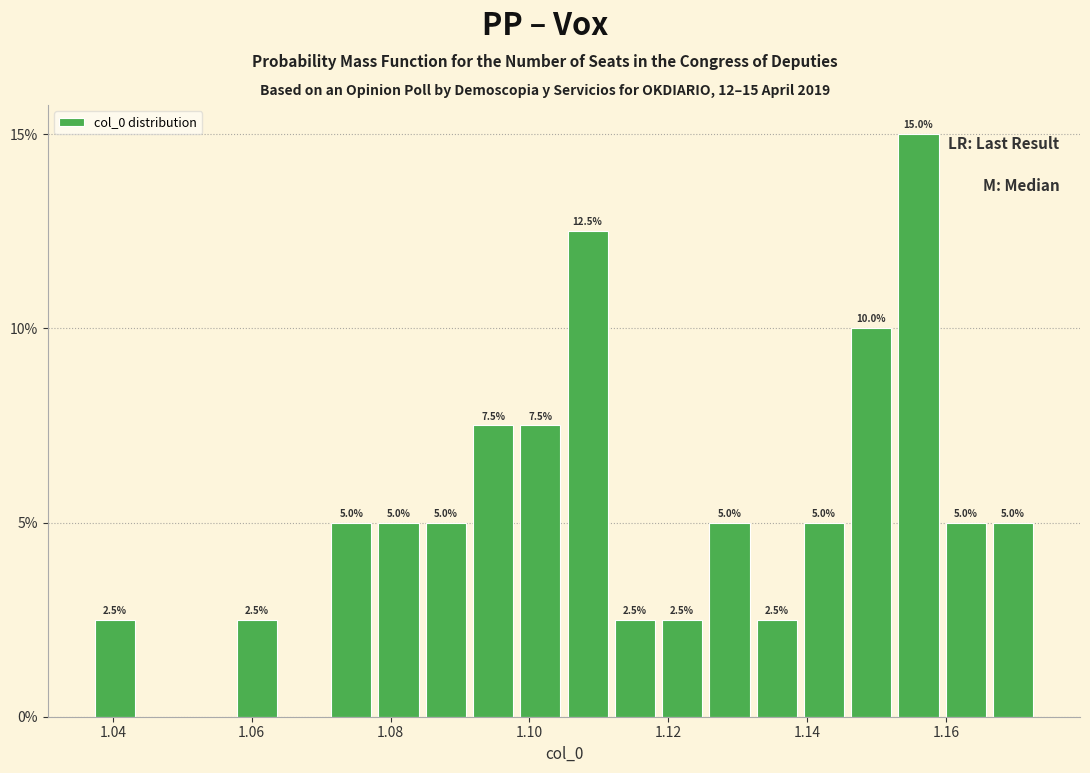

Read against the x-axis, roughly where is the centre of the tallest bar?

1.156